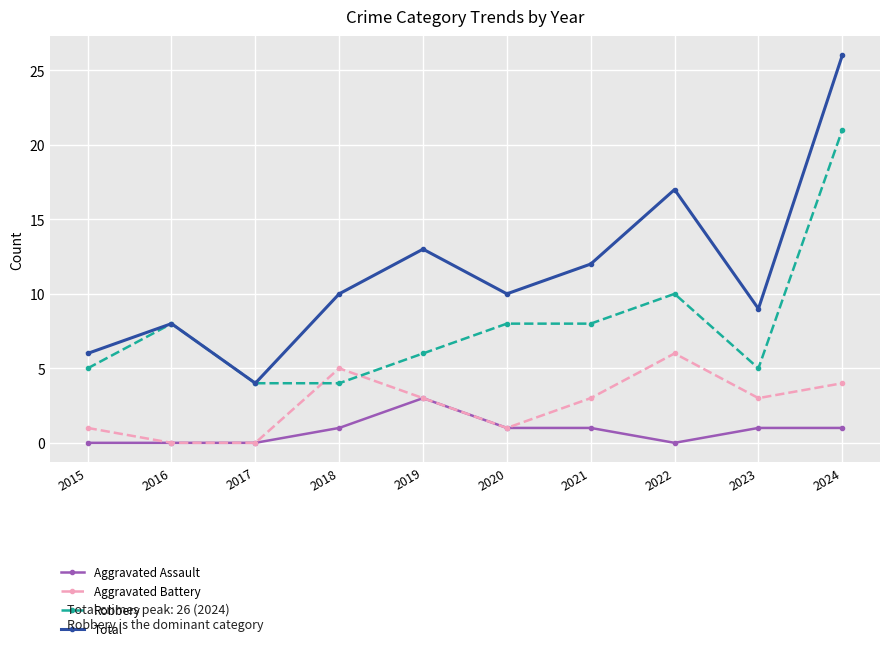

At which label does Aggravated Assault reach its peak?

2019